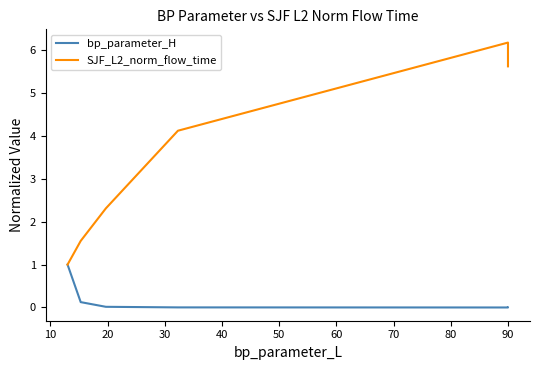

Read the bp_parameter_H value at 10.

0.1